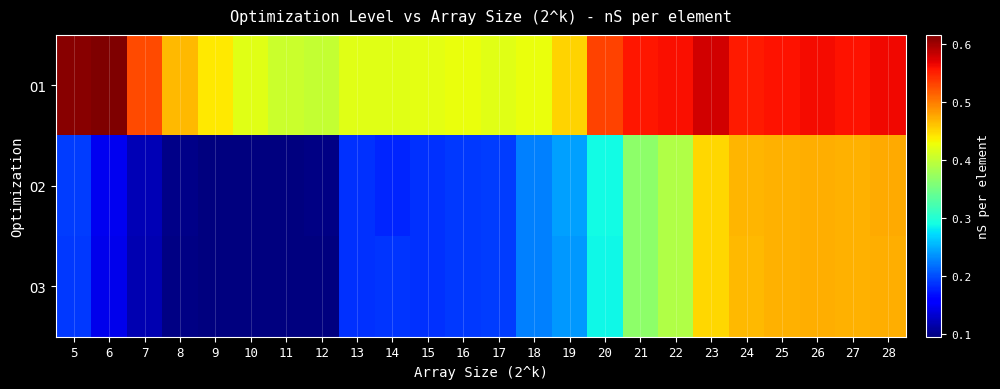

What is the spread (max minus min) of values at 12?

0.3